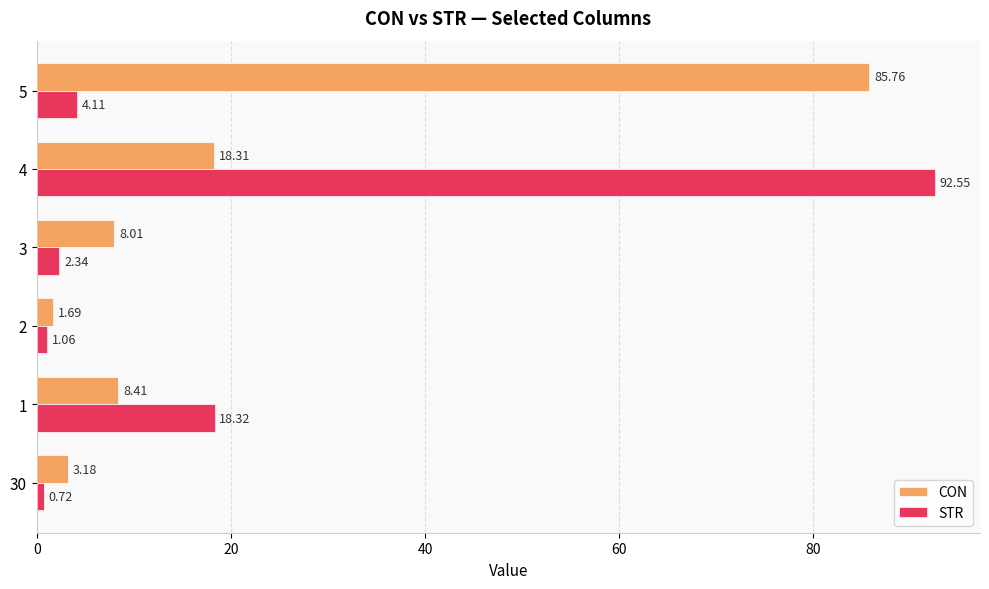

Which series changed the most between 2 and 3?

CON